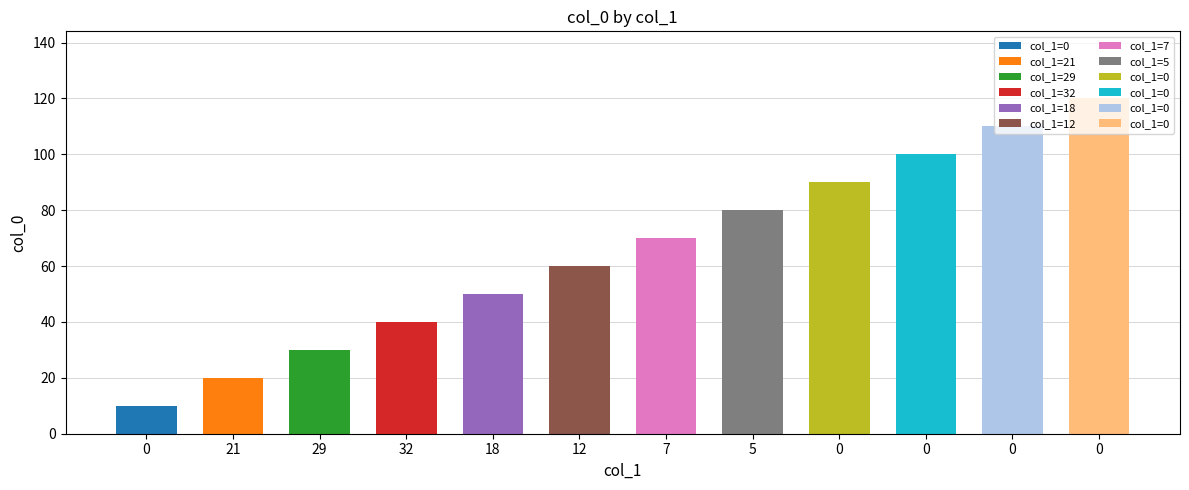

List the labels in order of value, smallest first.

0, 21, 29, 32, 18, 12, 7, 5, 0, 0, 0, 0